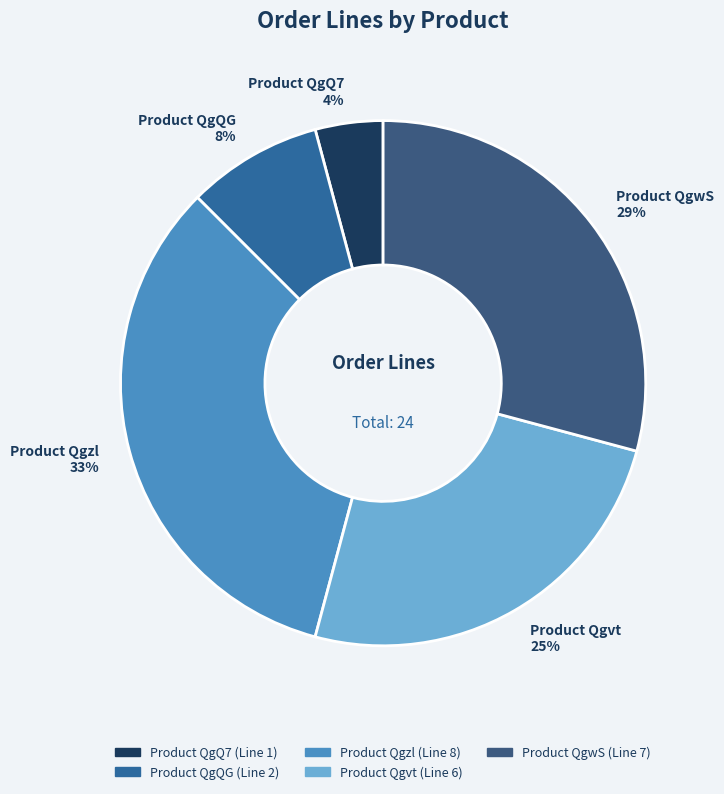

Approximately how many times larger is the value at Product QgQ7 compared to Product QgQG?

0.5